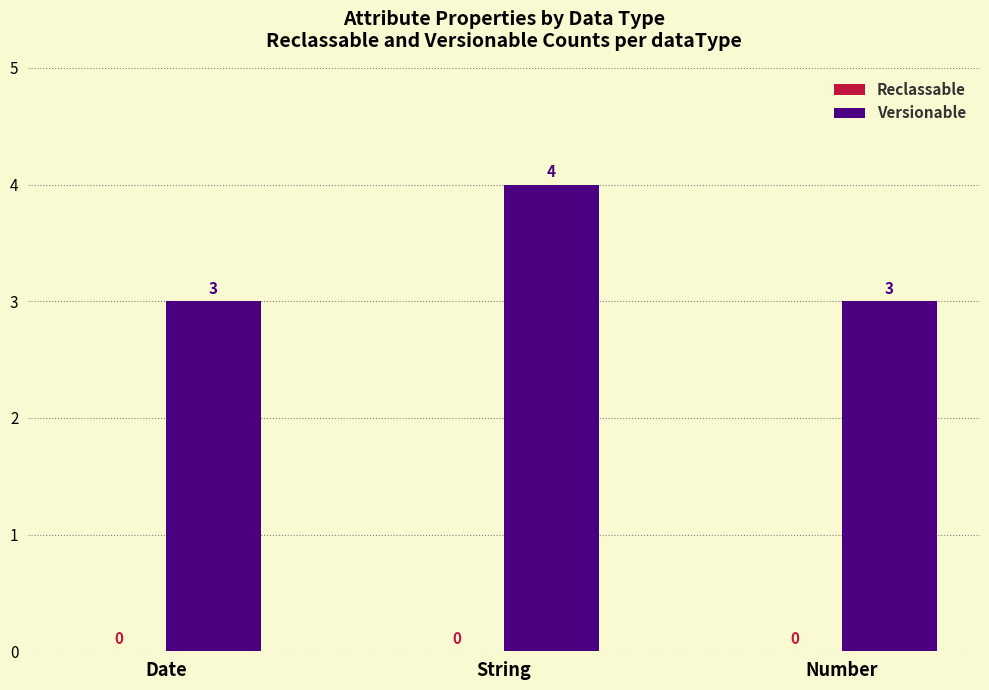

Between Number and String, which is larger?

String